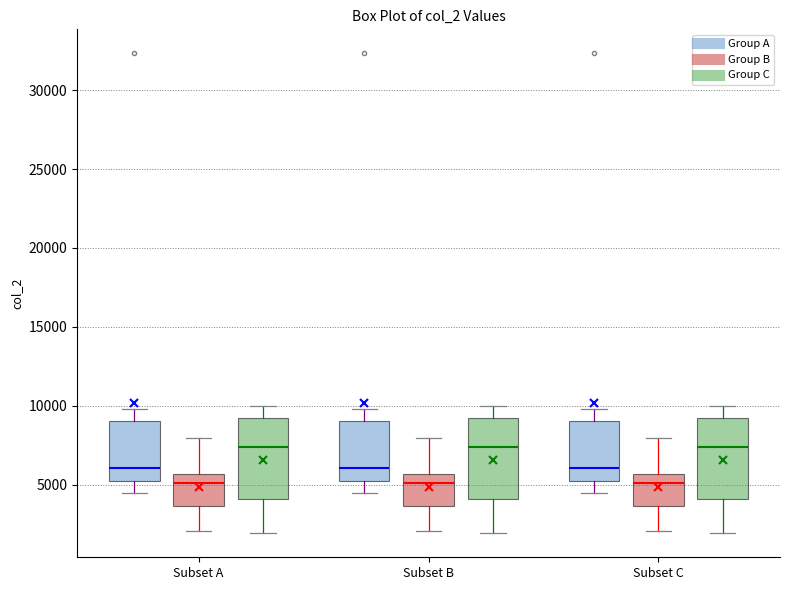

Reading left to right, transcribe this box plot: for each box, give where its median line is, the range the box spans, and where its two whiskers end, as read against the y-axis. The values are not printed on the chart, so give them approximately, as read against the axis.

Subset A (Group A): median 6000, box 5500 to 9000, whiskers 4500 to 10000
Subset A (Group B): median 5000, box 3500 to 5500, whiskers 2000 to 8000
Subset A (Group C): median 7500, box 4000 to 9000, whiskers 2000 to 10000
Subset B (Group A): median 6000, box 5500 to 9000, whiskers 4500 to 10000
Subset B (Group B): median 5000, box 3500 to 5500, whiskers 2000 to 8000
Subset B (Group C): median 7500, box 4000 to 9000, whiskers 2000 to 10000
Subset C (Group A): median 6000, box 5500 to 9000, whiskers 4500 to 10000
Subset C (Group B): median 5000, box 3500 to 5500, whiskers 2000 to 8000
Subset C (Group C): median 7500, box 4000 to 9000, whiskers 2000 to 10000